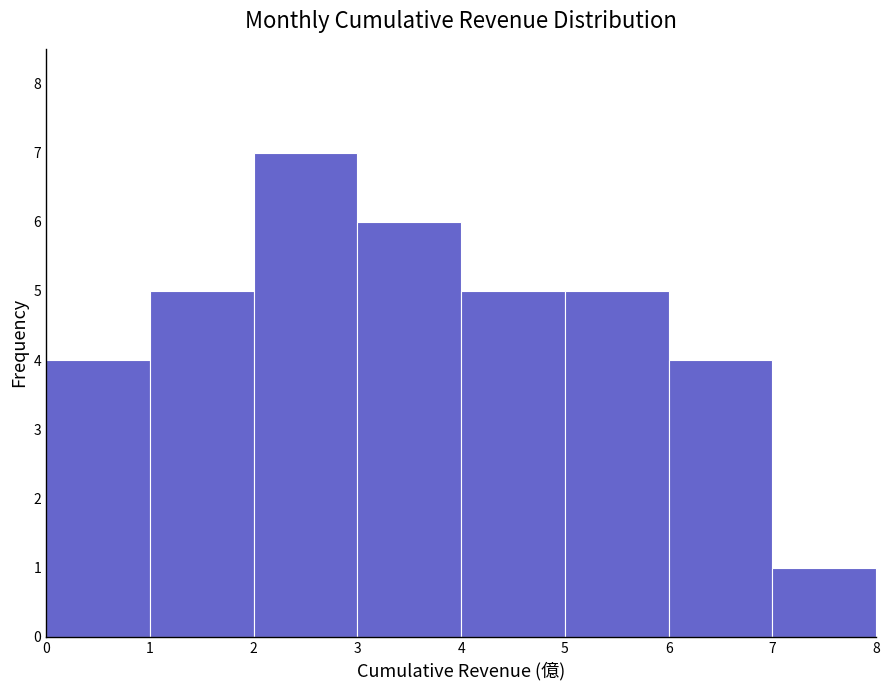

Which range on the x-axis has the tallest bar?

2 to 3